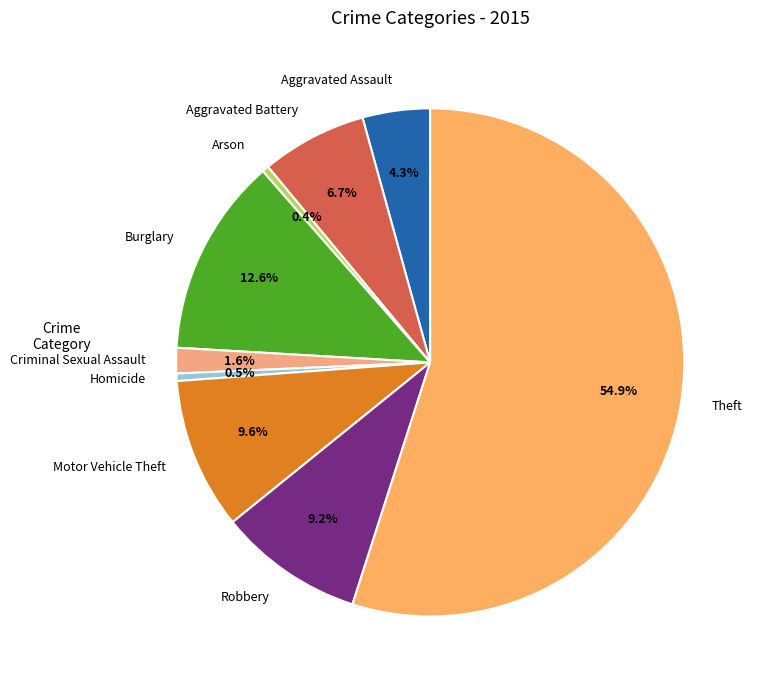

Count the number of slices in the pie.

9